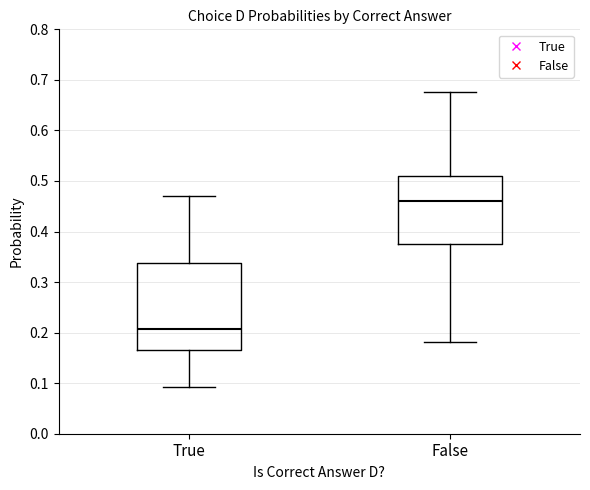

Which box's median line is the highest?

False